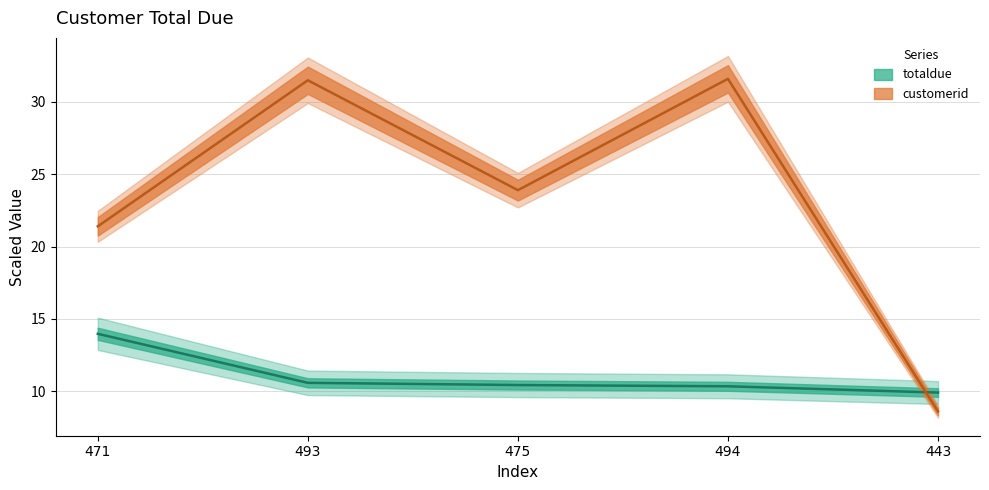

How many intersections are there between customerid and totaldue?

1